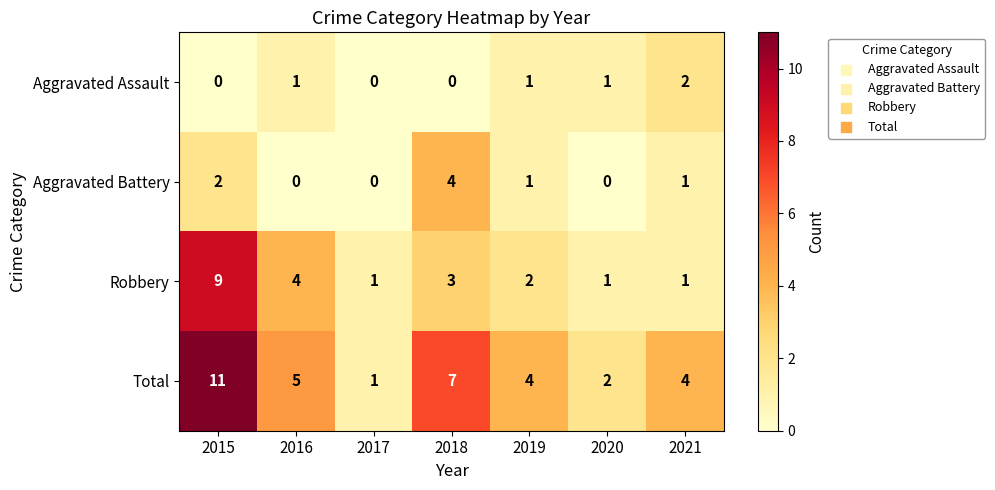

How many Aggravated Battery values are between 0 and 2?

6